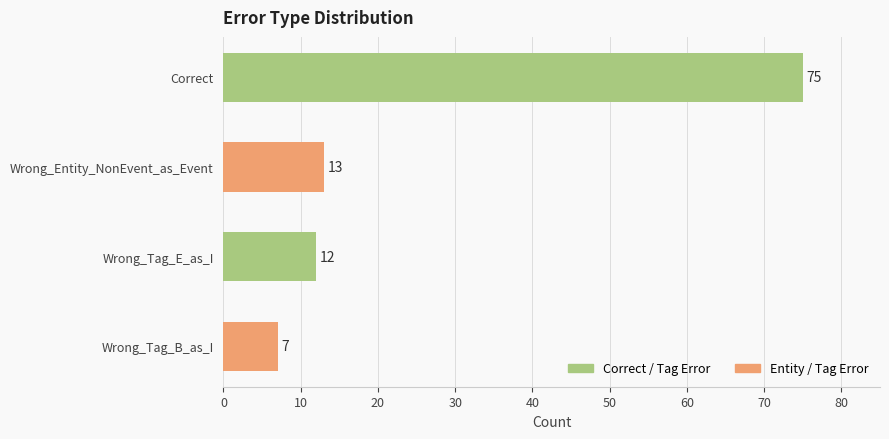

What is the value of the 2nd bar from the top?

13